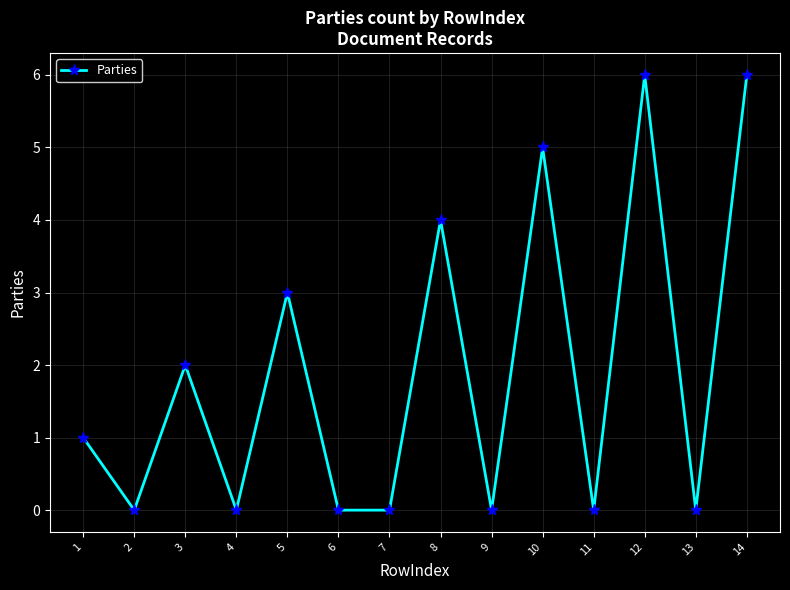

What is the average value?

2